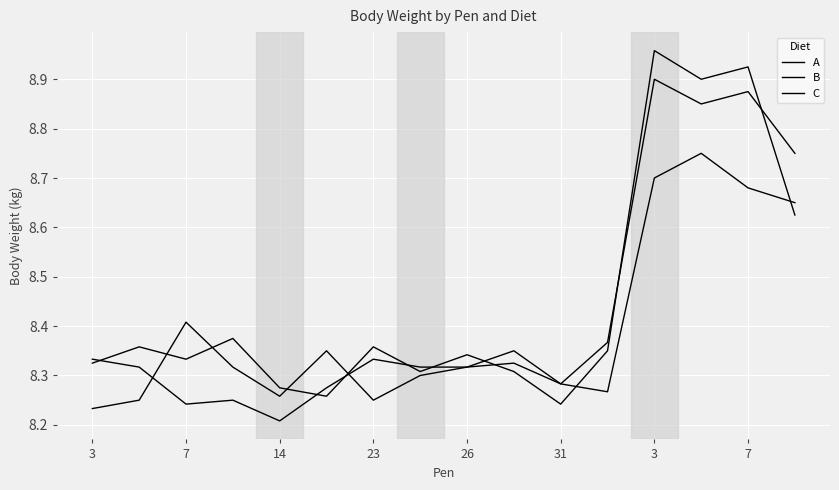

How many intersections are there between B and A?

7